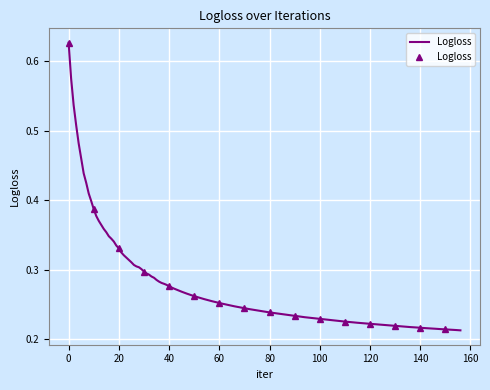

How many categories are shown in the chart?

16